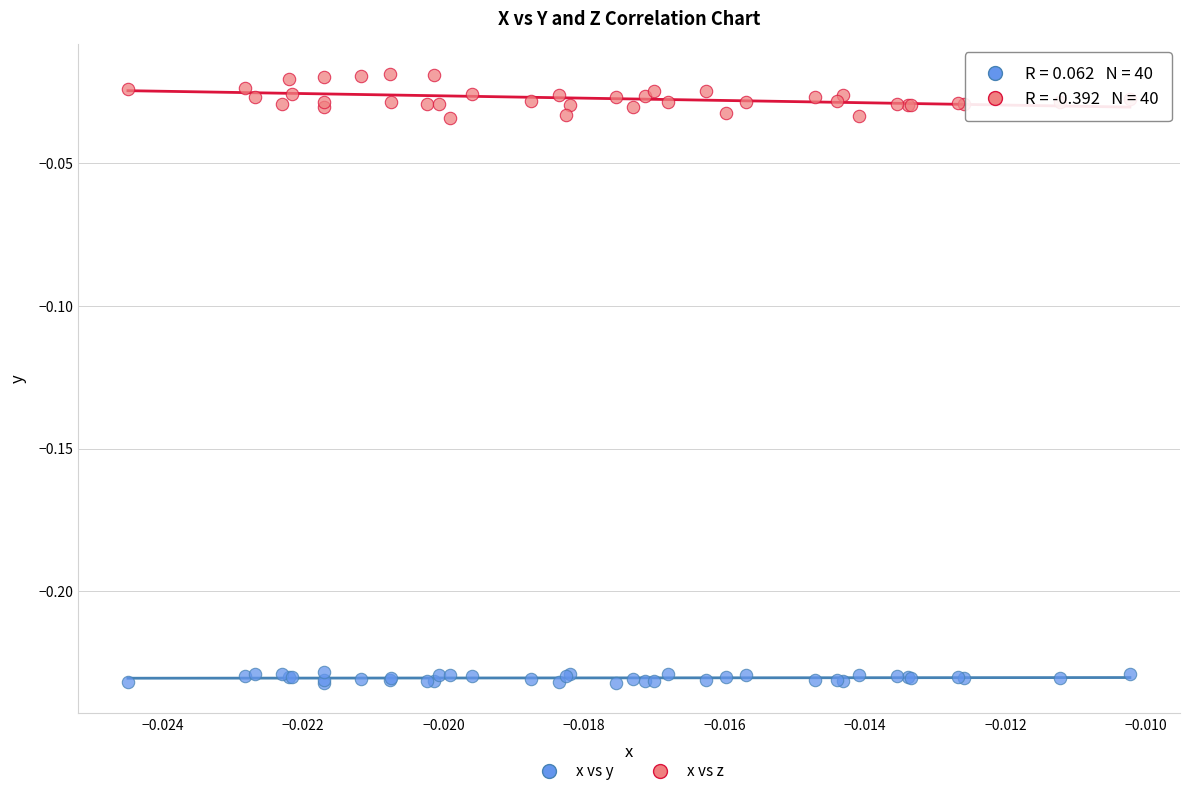

Which series contains the highest Y value?

x vs z